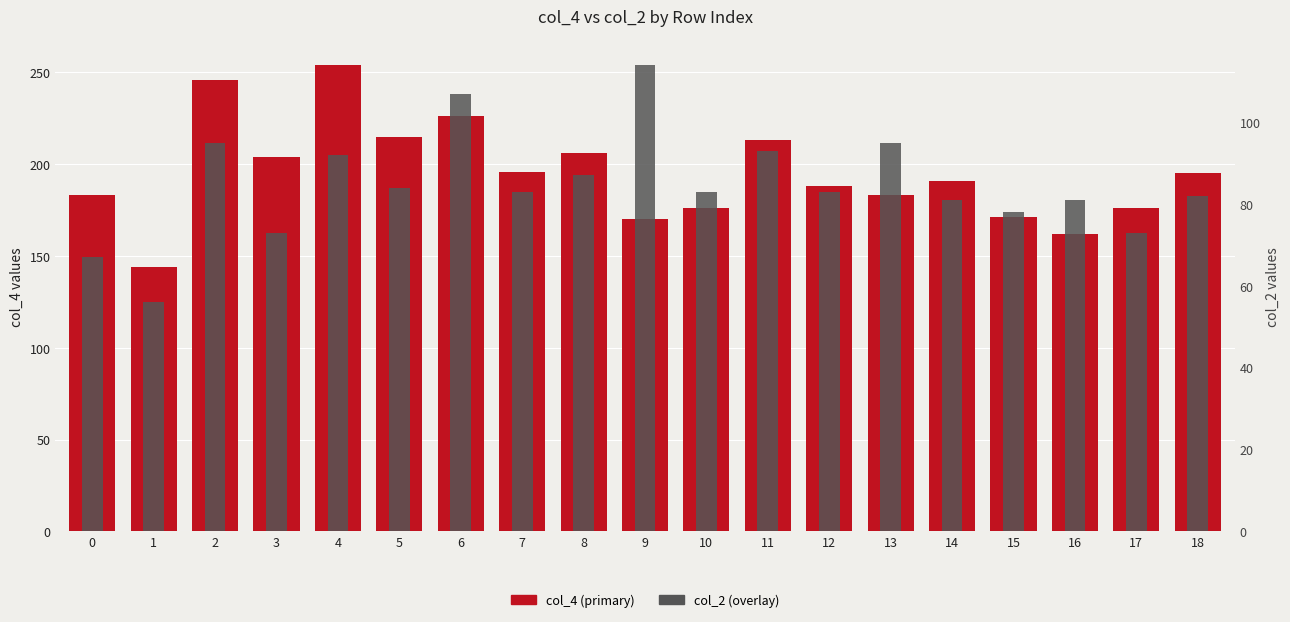

Is the value of col_2 (overlay) at 13 greater than the value of col_4 (primary) at 6?

No